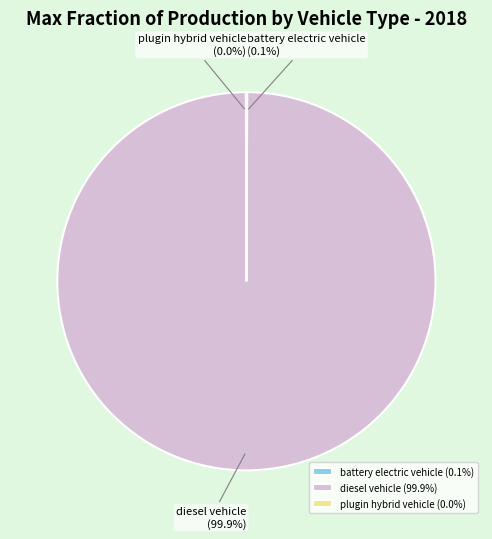

To the nearest percent, what is the difference between the largest and smallest slice percentages?

100%